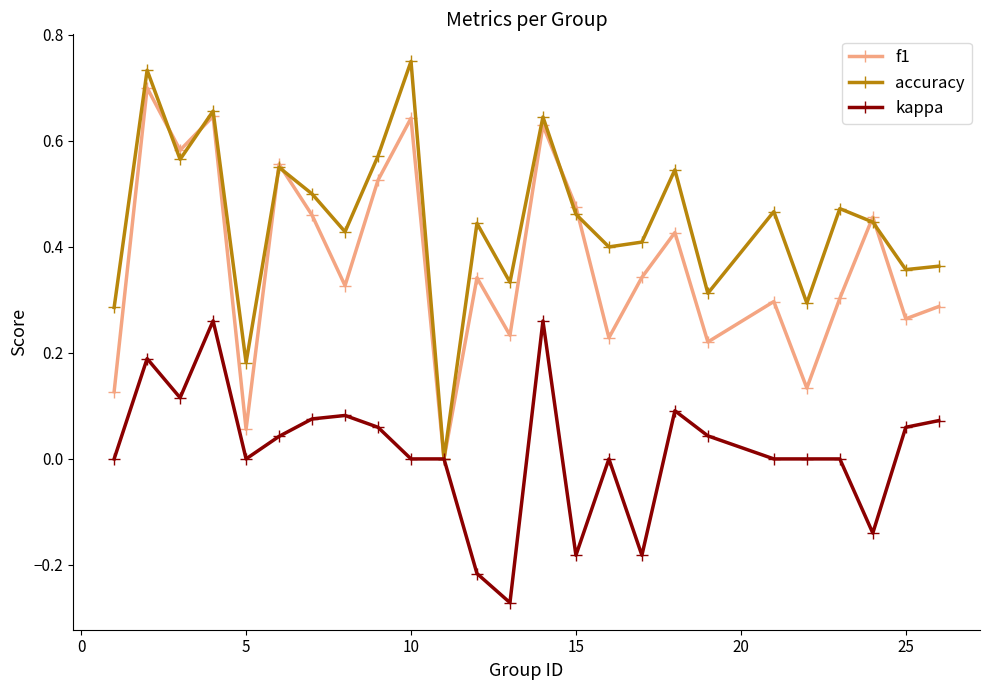

How many interior local peaks does the accuracy series have?

9